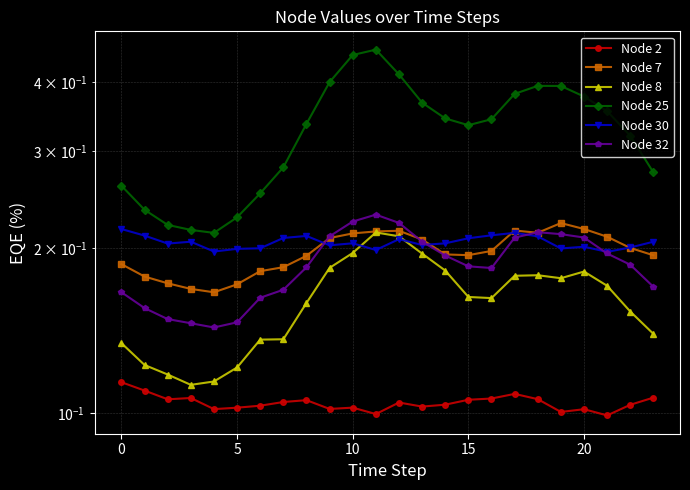

At which category does the chart reach its peak across all series?

11